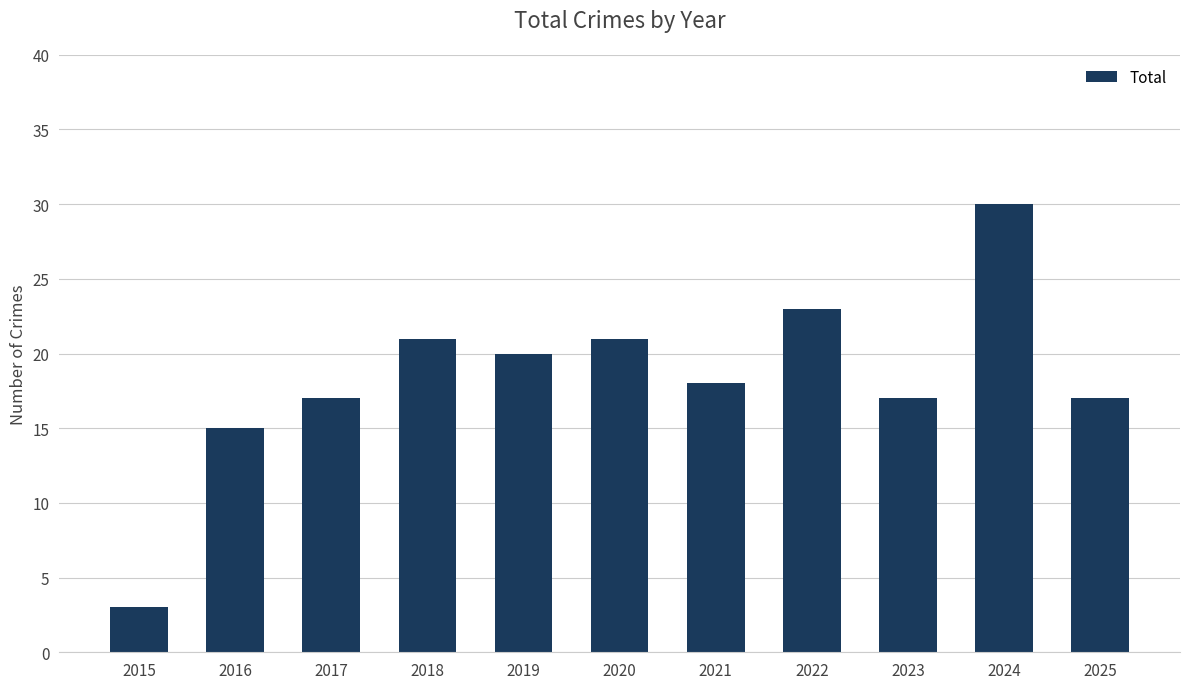

What is the value of the 11th bar from the left?

17